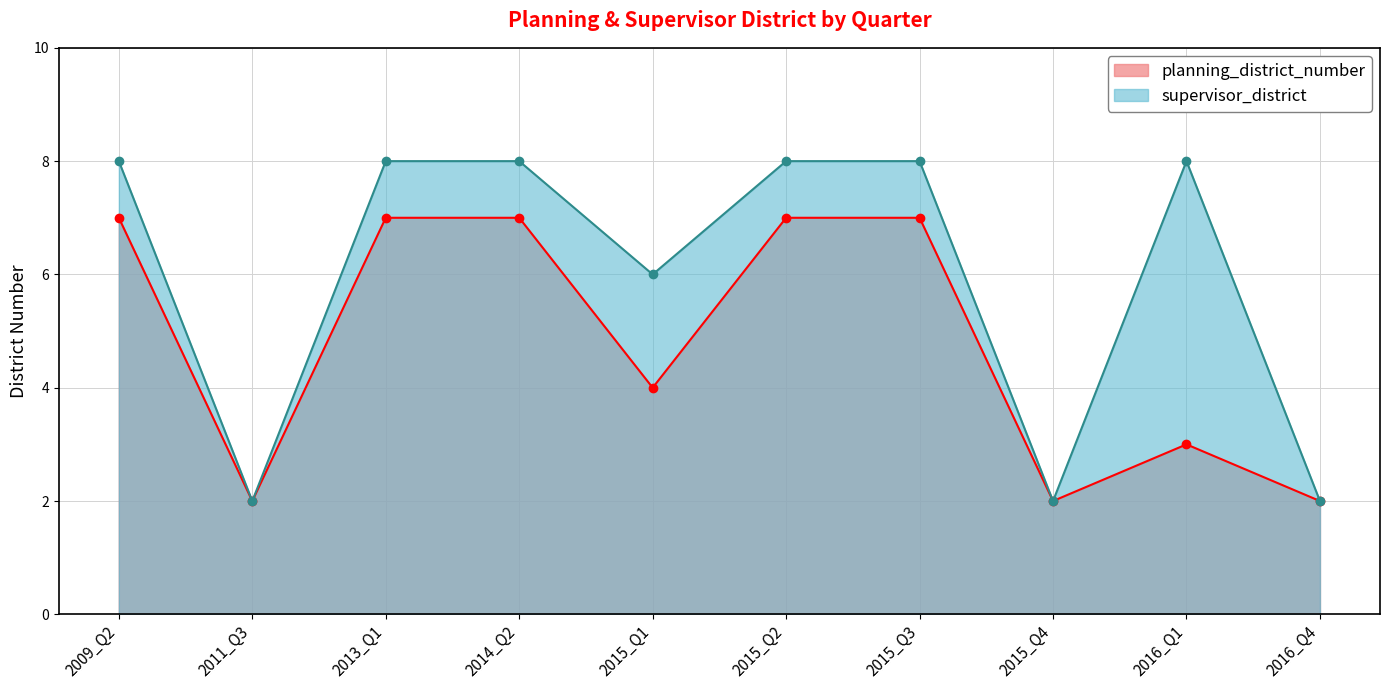

What is the average value of the supervisor_district series?

6